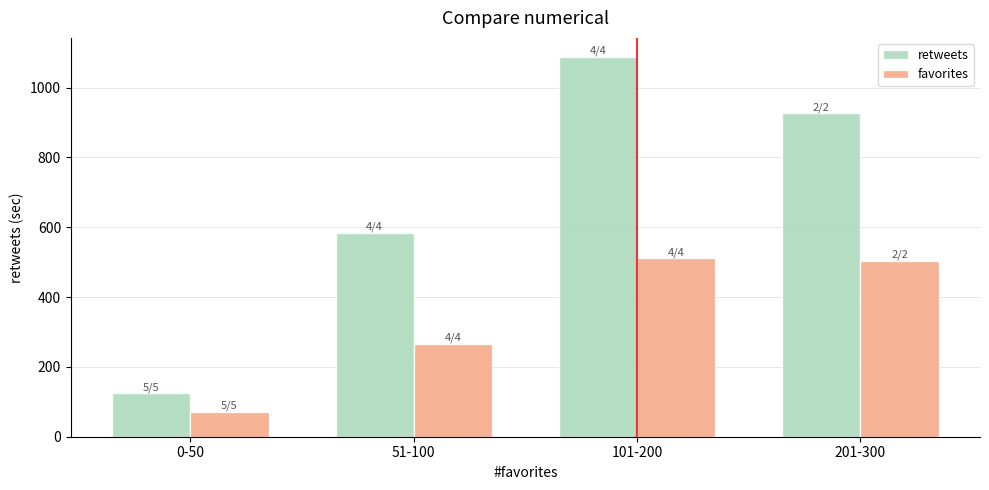

What are all the series names shown in the legend?

retweets, favorites